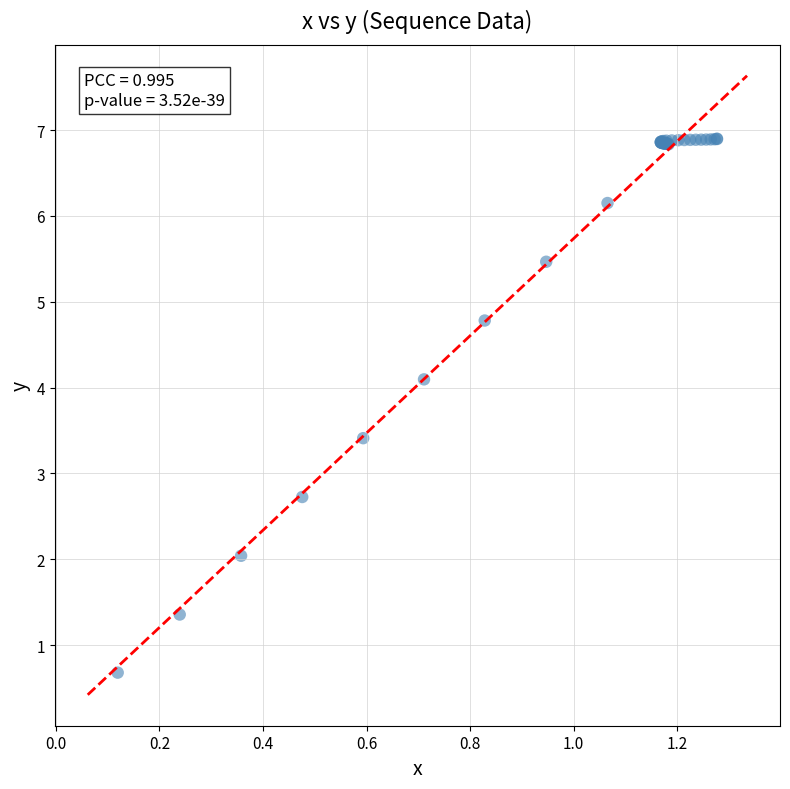

What Y value in the scatter plot is closest to 3?

2.7